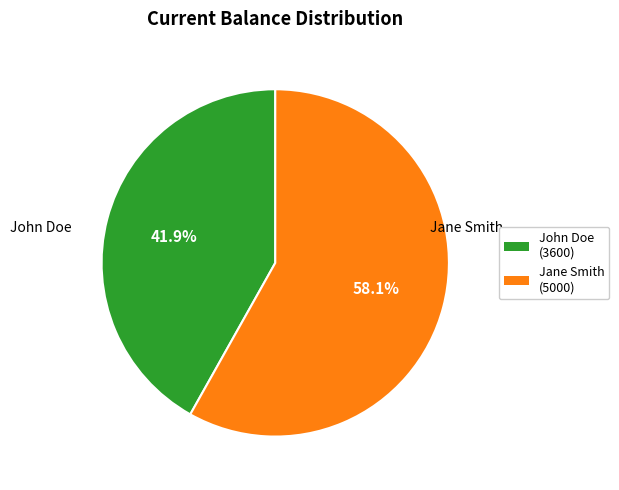

Which slice is the smallest?

John Doe